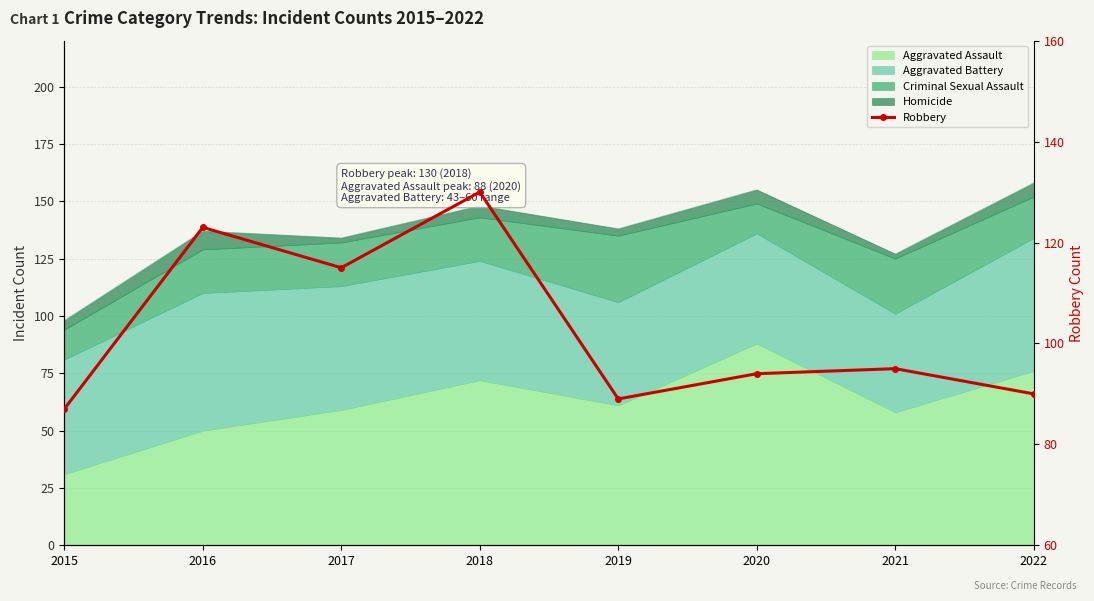

How many lines are shown in the chart?

1